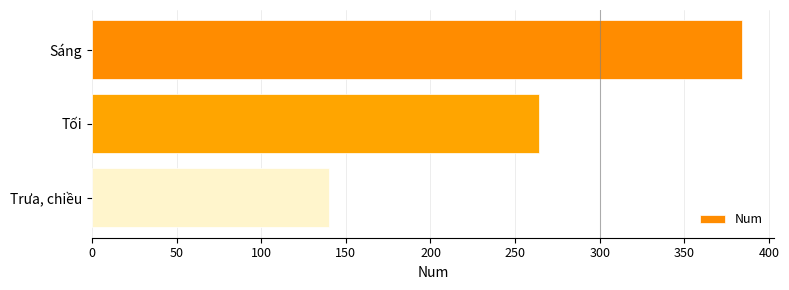

At which category does the chart reach its minimum across all series?

Trưa, chiều